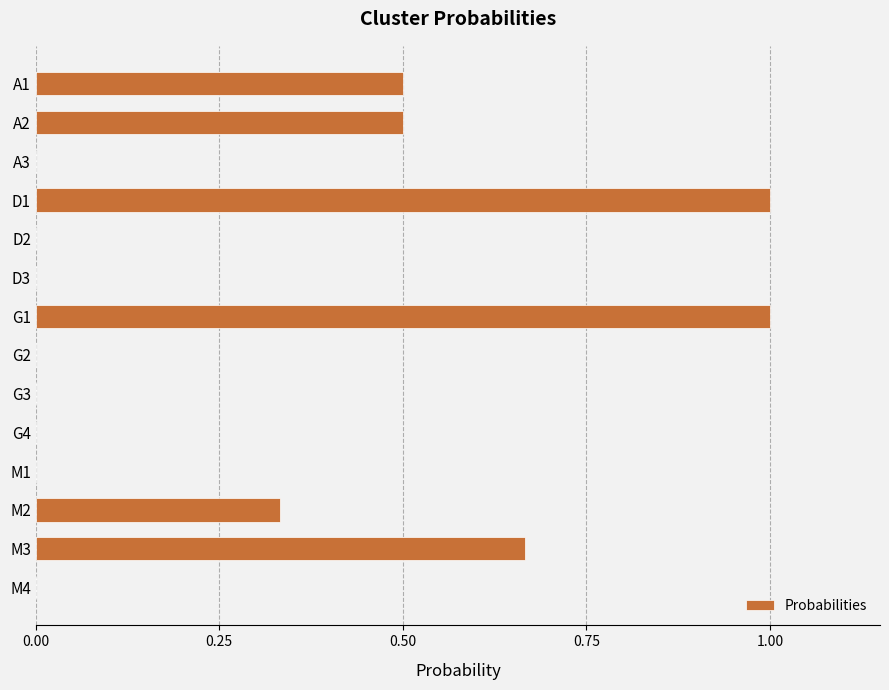

The value at A2 is 0.2. True or false?

False